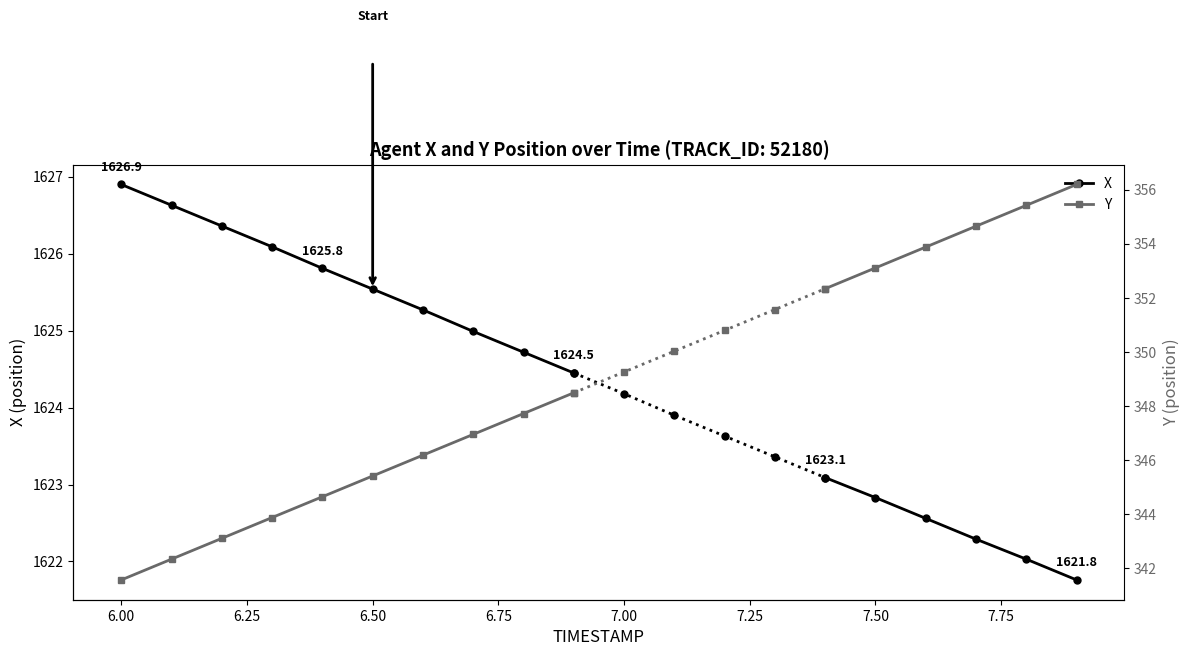

Rank the series by their maximum value, from highest to lowest.

X, Y